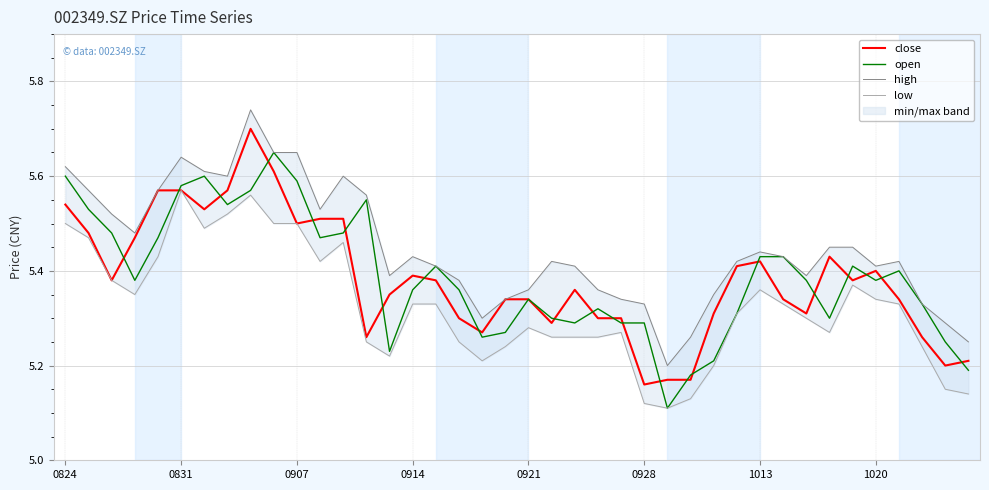

Is the value of high at 29 greater than the value of open at 33?

Yes